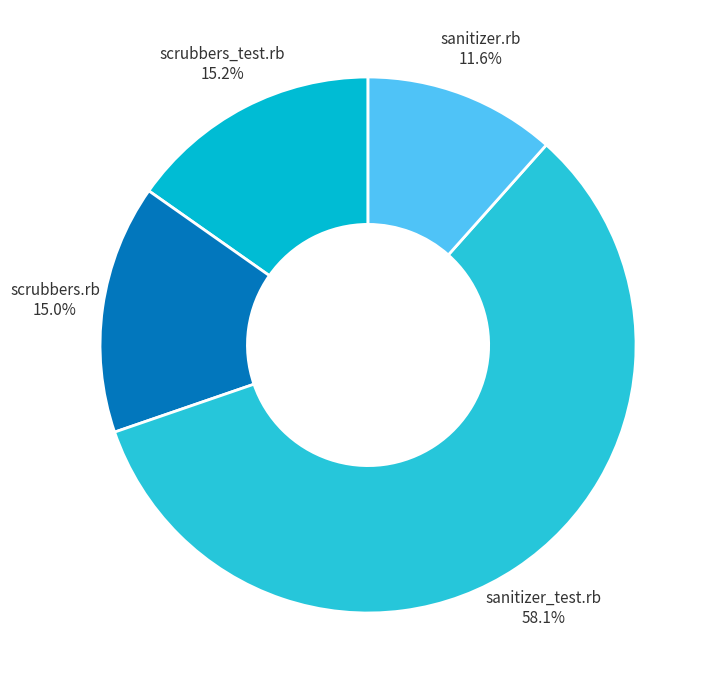

What is the smallest slice in the pie chart?

sanitizer.rb